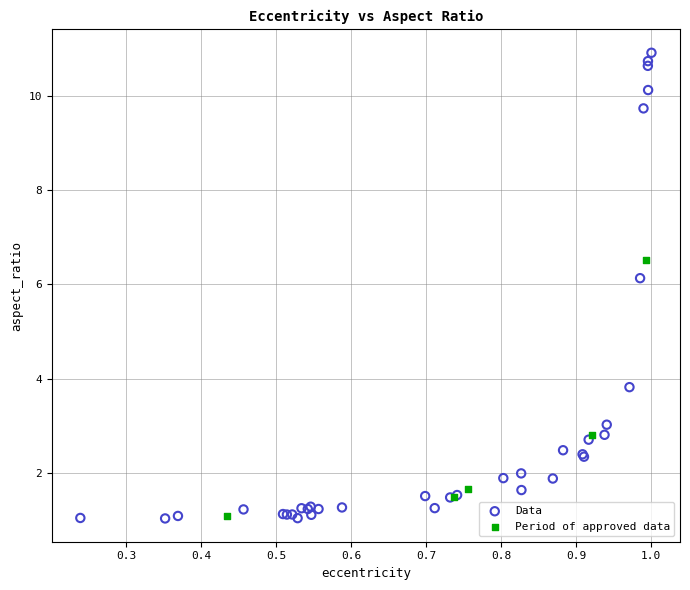

Which series has the widest spread of Y values?

Data